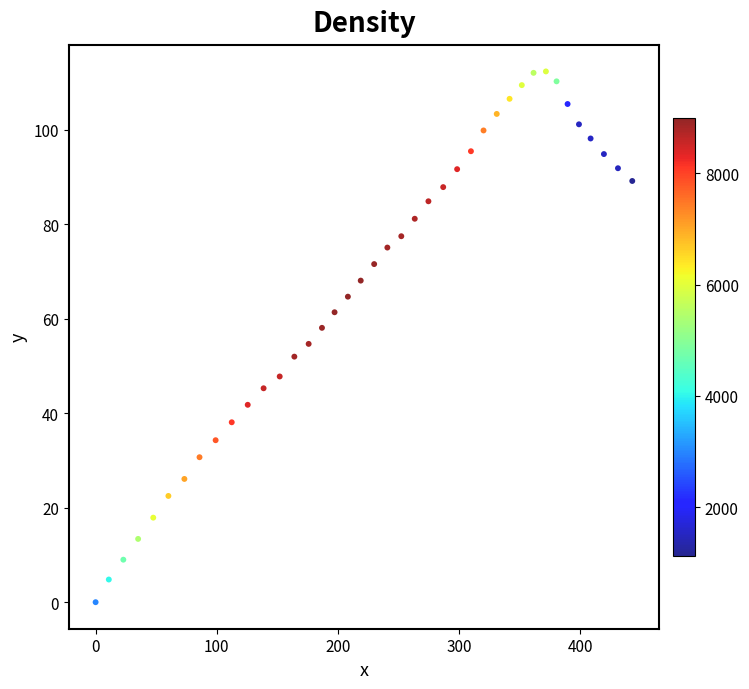

What is the range of X values (max minus min)?

443.1